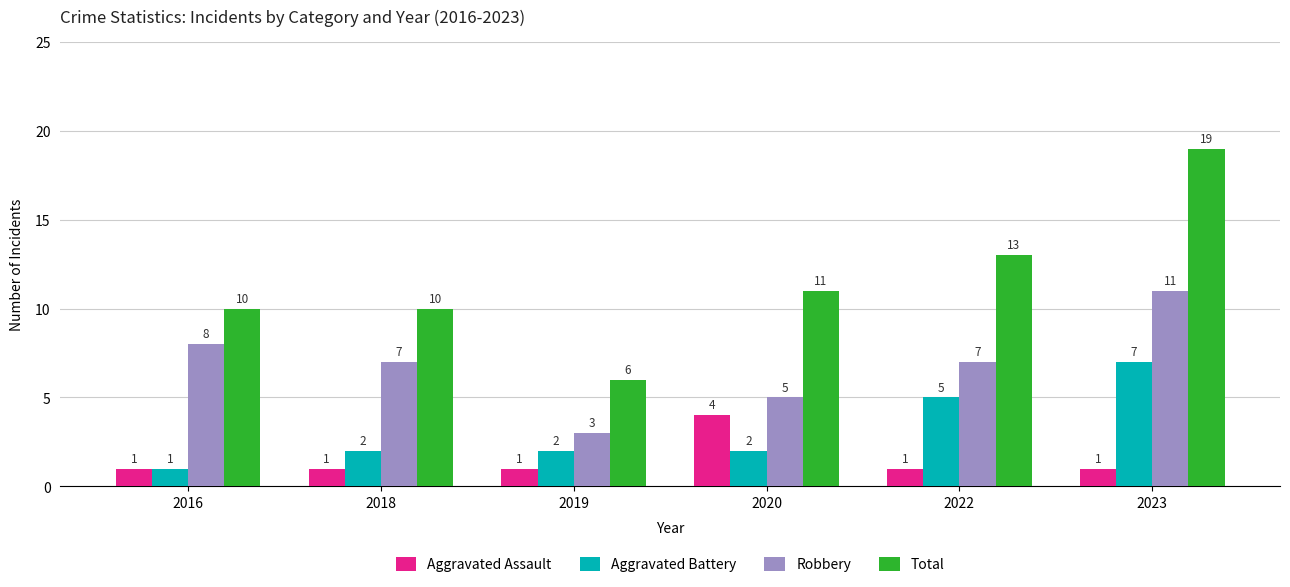

What is the value of the Aggravated Assault bar at the 2nd from the left?

1